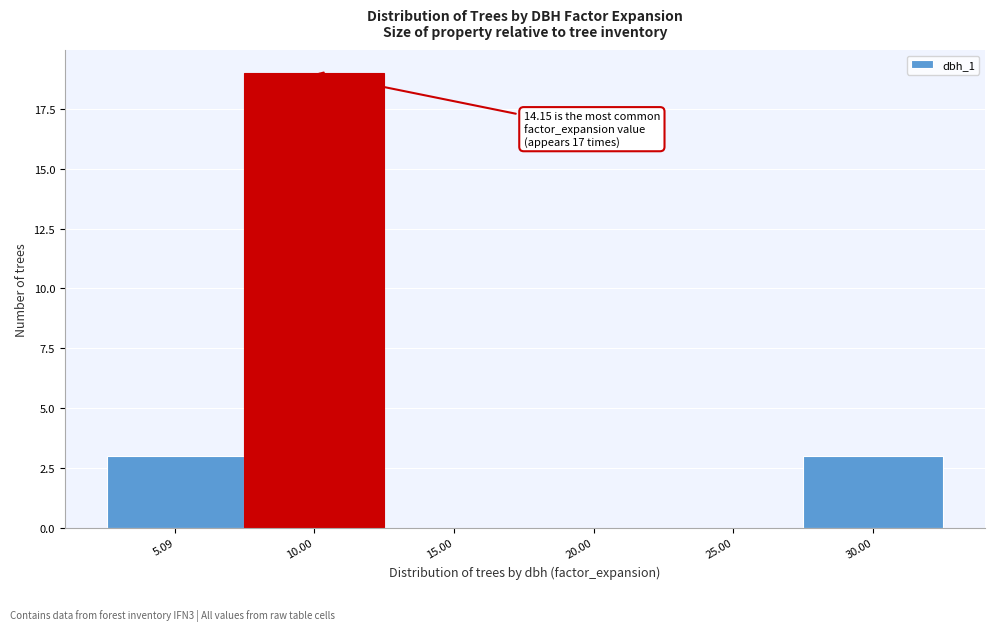

Reading right to left, list all the values displayed in this chart.

30.00=3	25.00=0	20.00=0	15.00=0	10.00=19	5.09=3